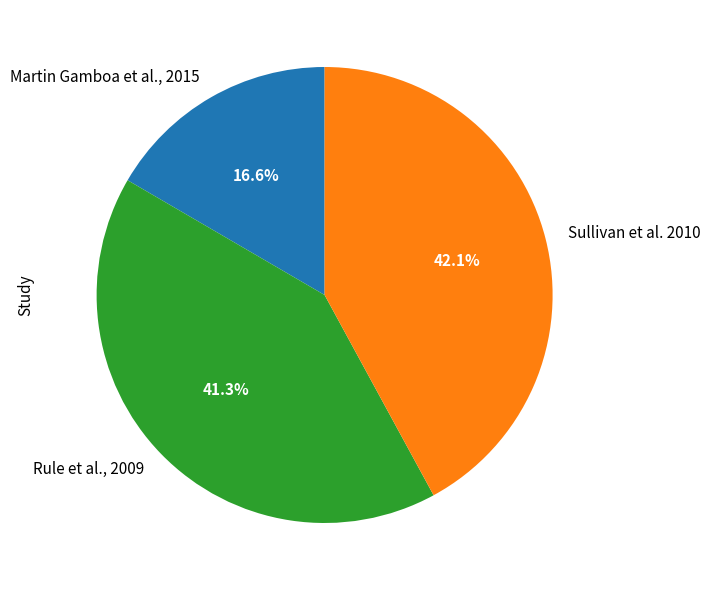

Which slice is the largest?

Sullivan et al. 2010